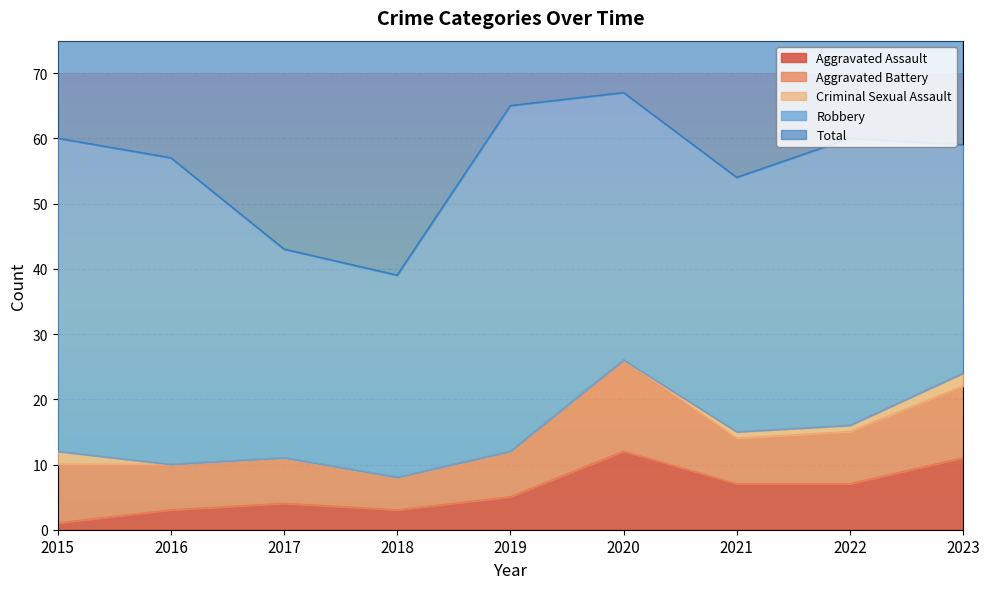

Which category has the lowest value across all series?

2016